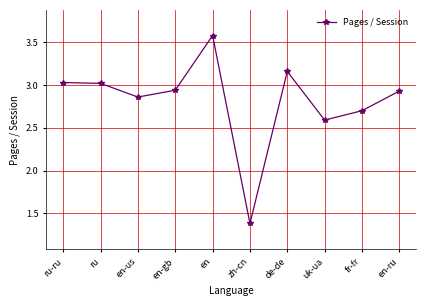

Is it true that the value at de-de is 0.7?

False